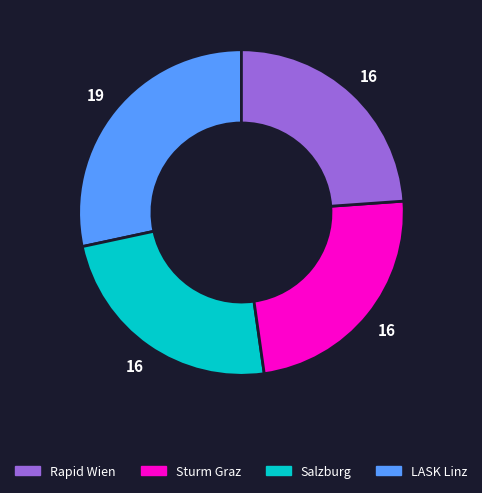

Does any single category account for the majority?

No